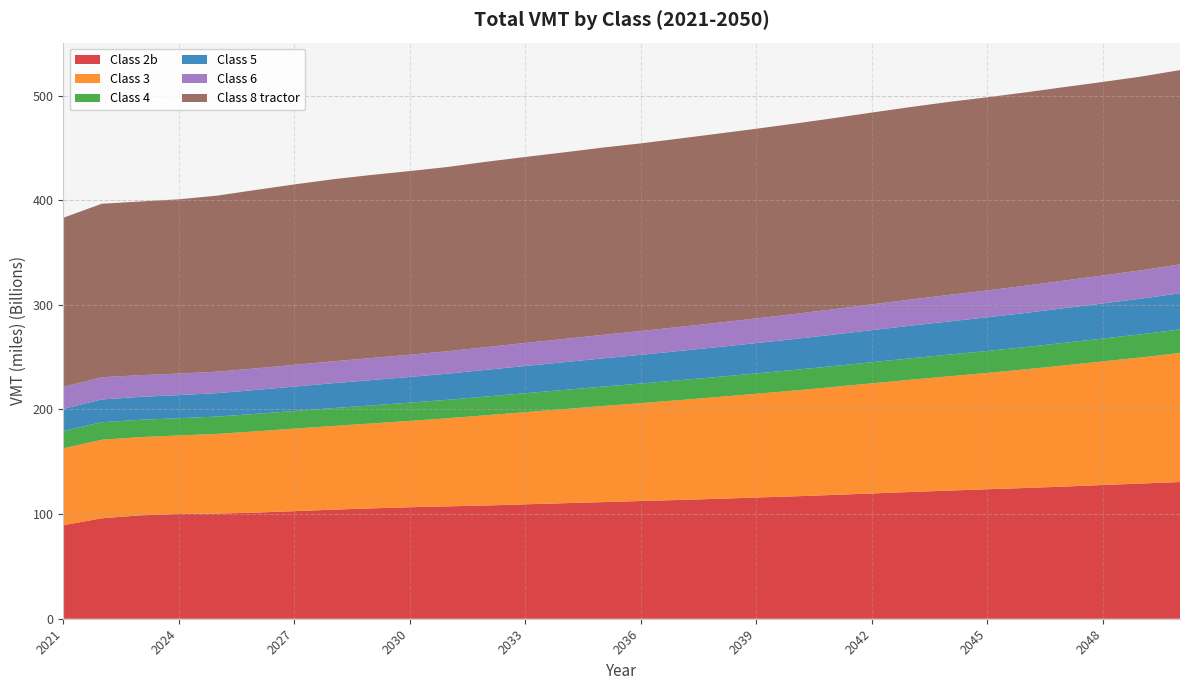

Reading right to left, what are all the values shown in this chart?

Class 2b: 130641797616	129218124555	127802964994	126310356730	124960976971	123740973616	122464947899	121104573397	119717735523	118310307563	116997355307	115850123693	114627982591	113510538094	112489457631	111417835072	110401165432	109351818811	108253886031	107424452369	106552688626	105455483885	104230371474	102816579379	101424489851	100480428369	100094998262	98812825093	95977015103	89367047258
Class 3: 123324758518	120538638987	118129175965	115822941164	113428118479	111173512067	109199497978	107264271525	105260424586	103182906147	101139003489	99140713889	97274880077	95407949582	93531581020	91787951690	89903375495	88082187836	86247875384	84225810466	82515567903	81126438449	79954302377	78824143867	77621935152	76161660589	75056362035	74732068170	75058850216	73491209528
Class 4: 22481978241	22125466912	21826740426	21550455521	21268081895	21001444423	20750239584	20476181735	20197916946	19940664954	19687038560	19451992116	19201495496	18987088573	18749578162	18560956767	18331013863	18106774449	17882334217	17617008402	17432091594	17262556084	17088339593	16890767928	16722257362	16557685158	16511942220	16583323470	16751666086	16520378018
Class 5: 34590984593	34027519884	33547439679	33083331053	32604537868	32144738176	31688762523	31170182519	30625810228	30073875231	29522217276	28978023799	28471880452	27971500229	27460097467	26992049079	26490974044	26015867346	25529946187	24995315890	24574021166	24185218020	23762269052	23305101083	22851304902	22392723421	22056979412	21876699449	21781207474	21162307201
Class 6: 27570635908	27126461958	26753625869	26399908478	26038608940	25688496716	25353501920	24984865263	24609875997	24248677947	23913899486	23576479434	23270038111	22981952520	22685029916	22444269251	22184783429	21953688763	21712001880	21427203499	21225094027	21075140453	20918246976	20747433204	20605713318	20494574836	20535995156	20772978430	21163519149	21091781567
Class 8 tractor: 185700776885	185089970625	184945638188	184895589065	184729680953	184571475281	184426295534	183965134659	183310418623	182564055297	181920428178	181251099851	180679173597	179997996228	179352976607	178984032831	178326561102	177771998793	177122838114	176099617242	175504947152	174970123218	173990397454	172436733111	170541530605	168228600747	166563777972	165951663770	165833835900	161513165543